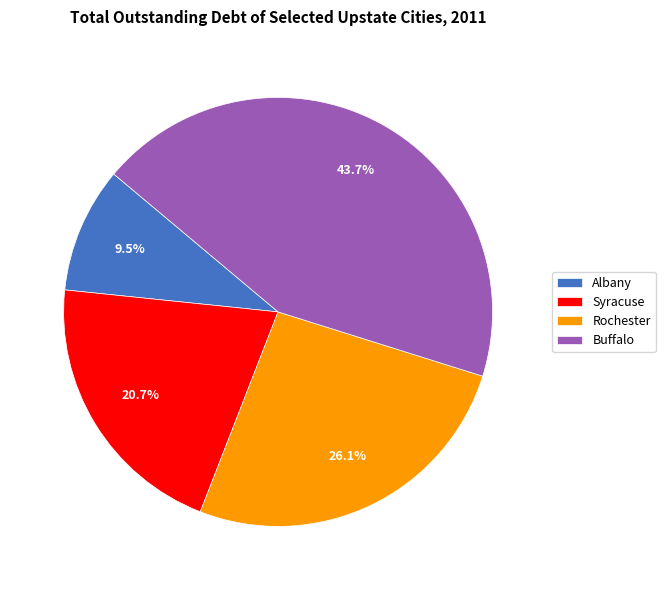

Is Albany the majority of the pie?

No